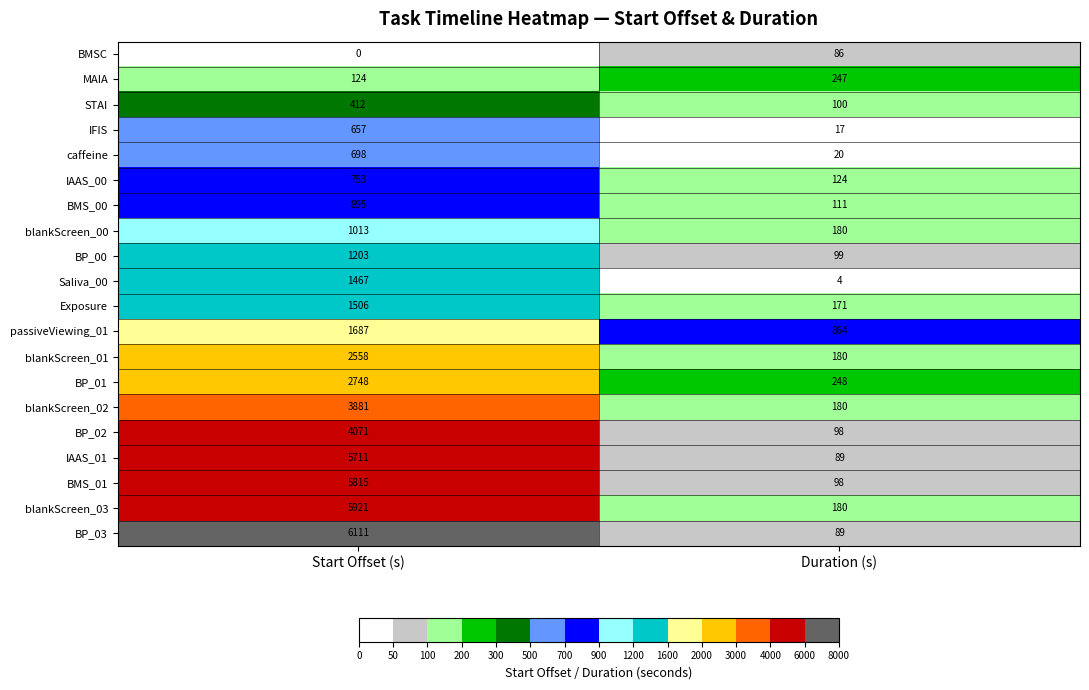

List the labels in order of Saliva_00 value, largest first.

Start Offset (s), Duration (s)